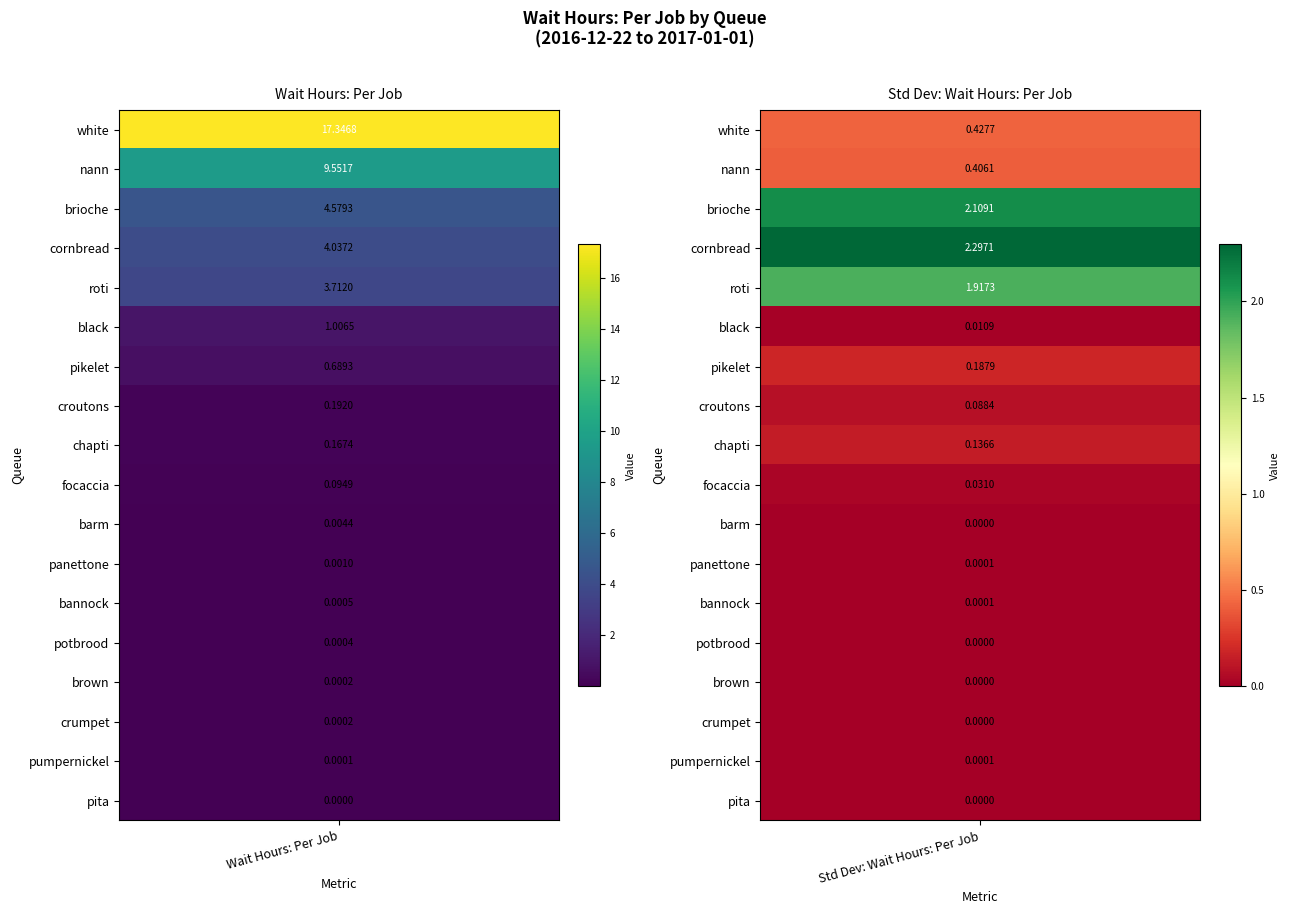

Is it true that potbrood equals 0.0 at 0?

False